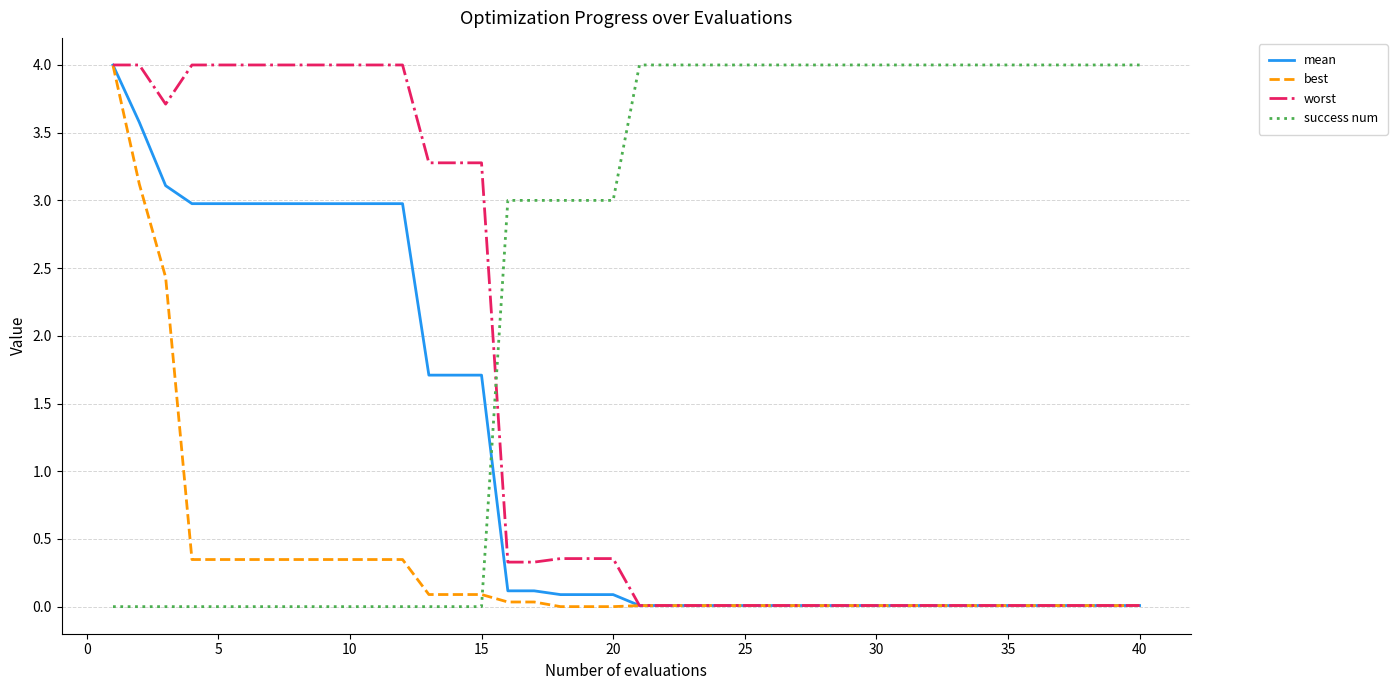

At how many categories does at least one series exceed 2?

40